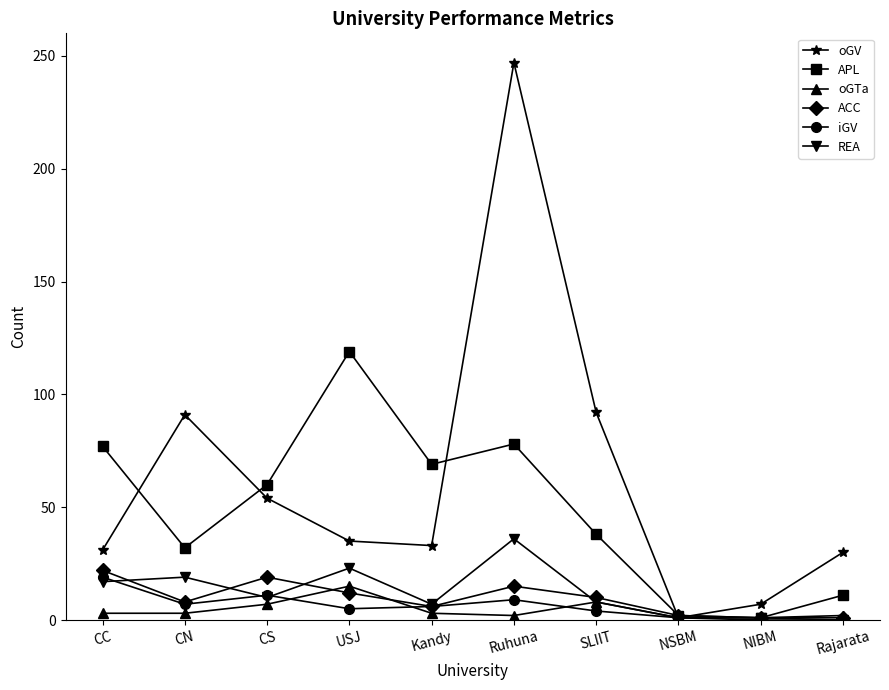

What position from the right is Kandy?

6